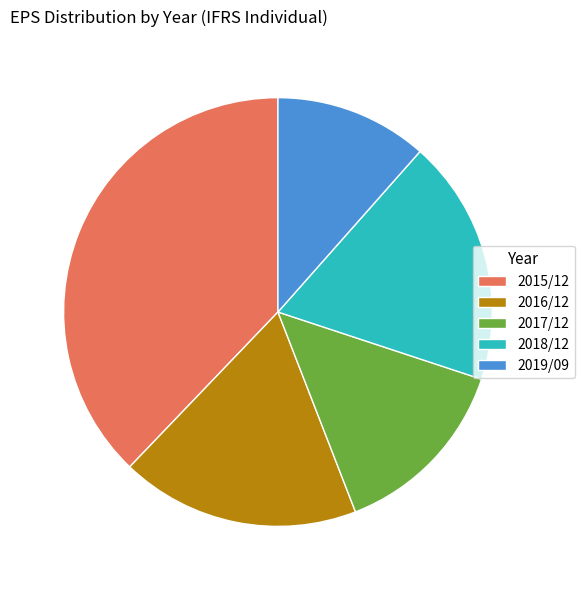

Does 2018/12 account for over 50% of the chart?

No